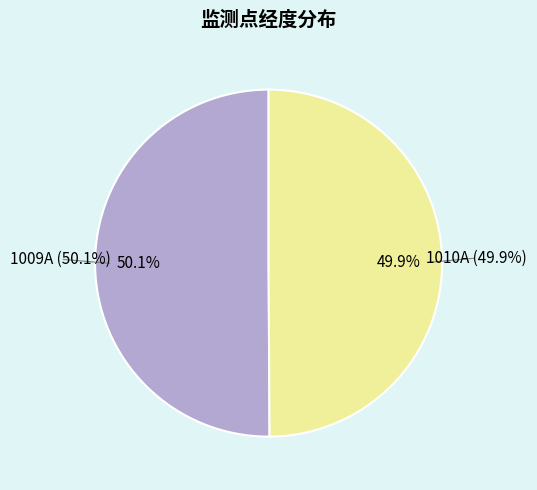

Between 1009A and 1010A, which is larger?

1009A